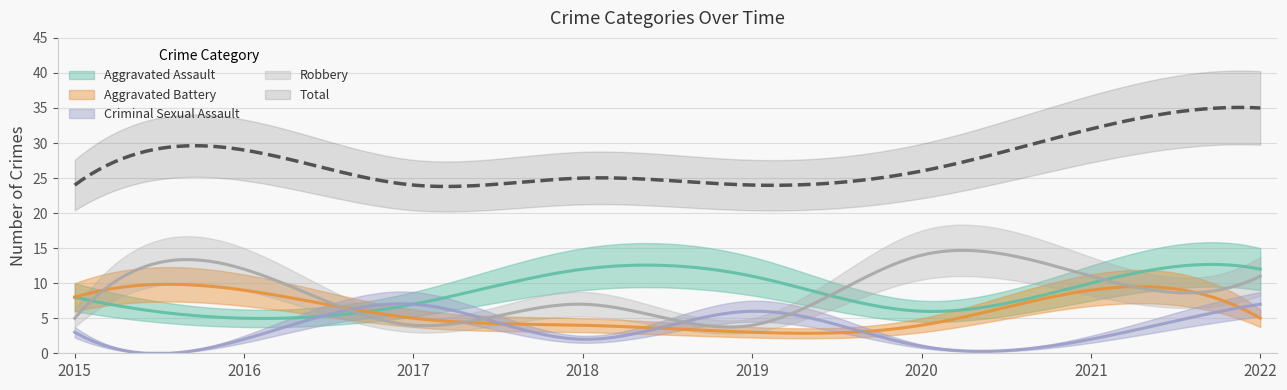

What is the difference between the Aggravated Assault values at 2017 and 2020?

1